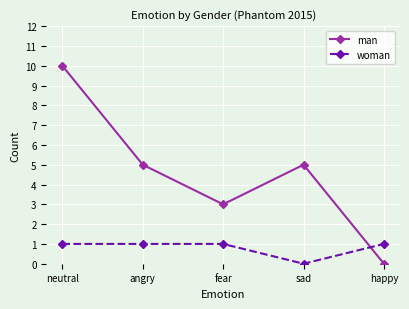

How many positive values does the woman series have?

4